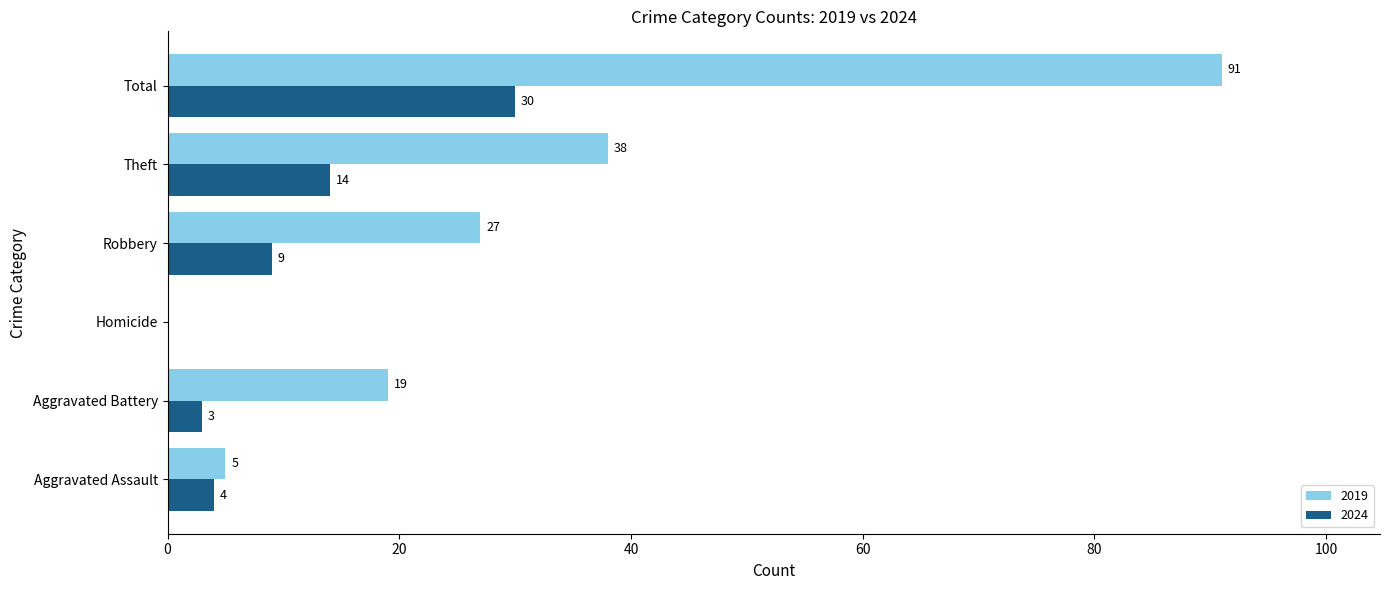

What is the sum of the 2024 values at Aggravated Assault and Theft?

18